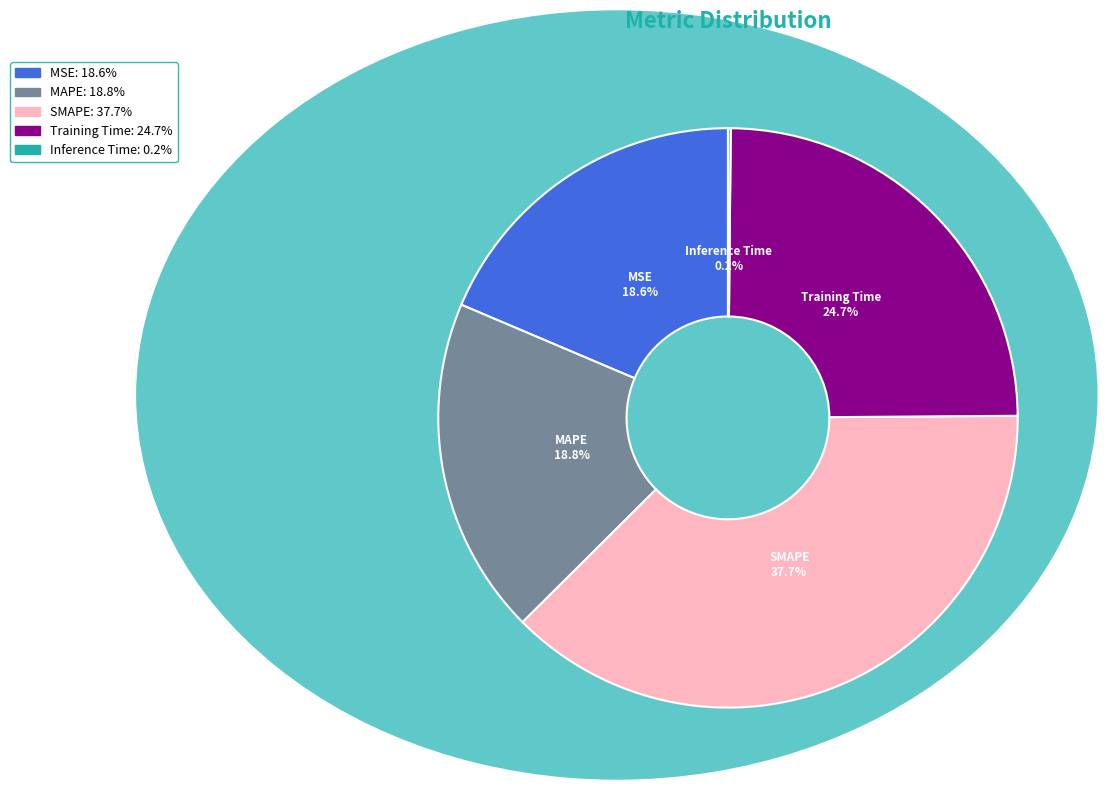

Which category has the biggest portion of the pie?

SMAPE